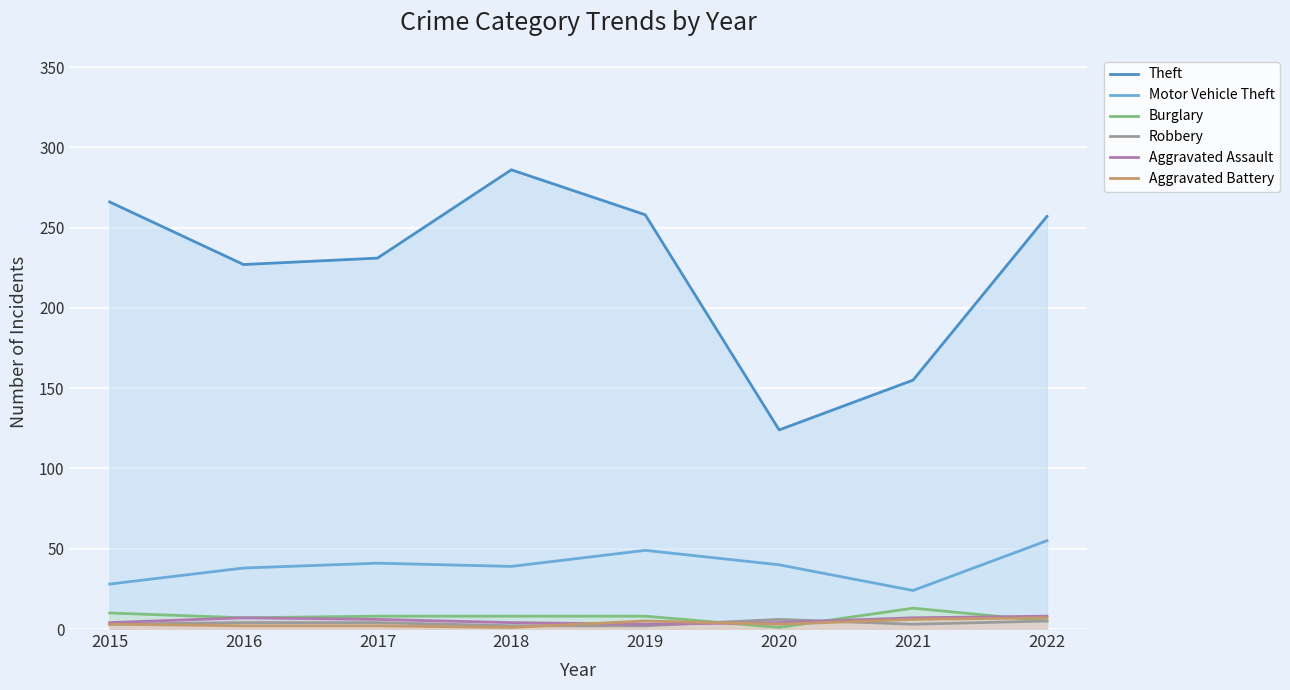

Is the value of Robbery at 2016 greater than the value of Aggravated Assault at 2015?

No